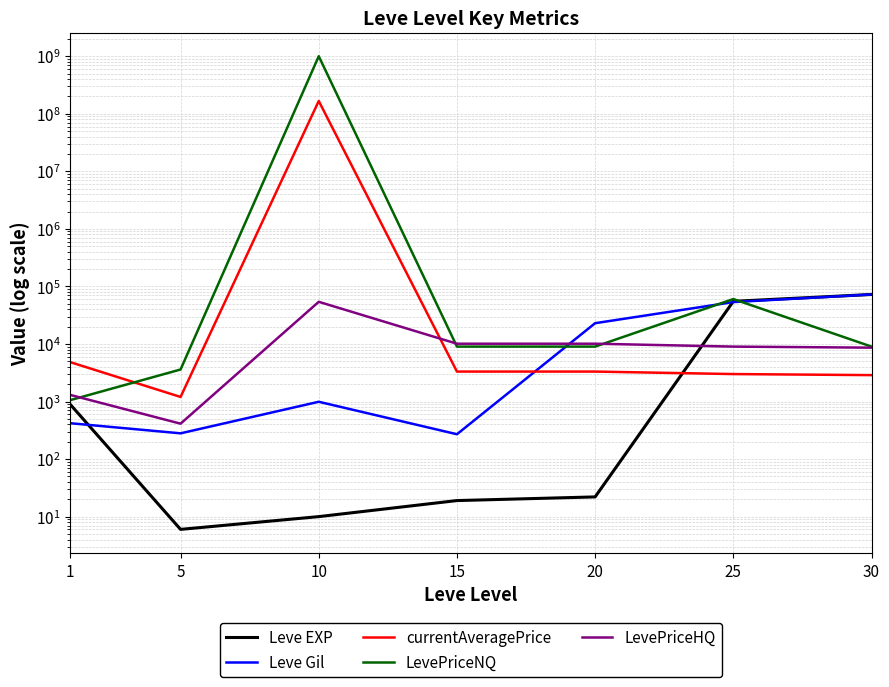

Is the value of LevePriceHQ at 25 greater than the value of LevePriceNQ at 20?

No